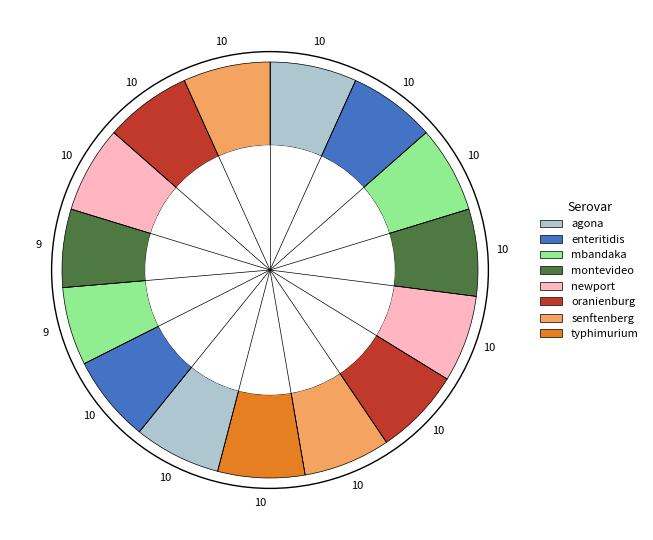

To the nearest percent, what is the difference between the largest and smallest slice percentages?

1%